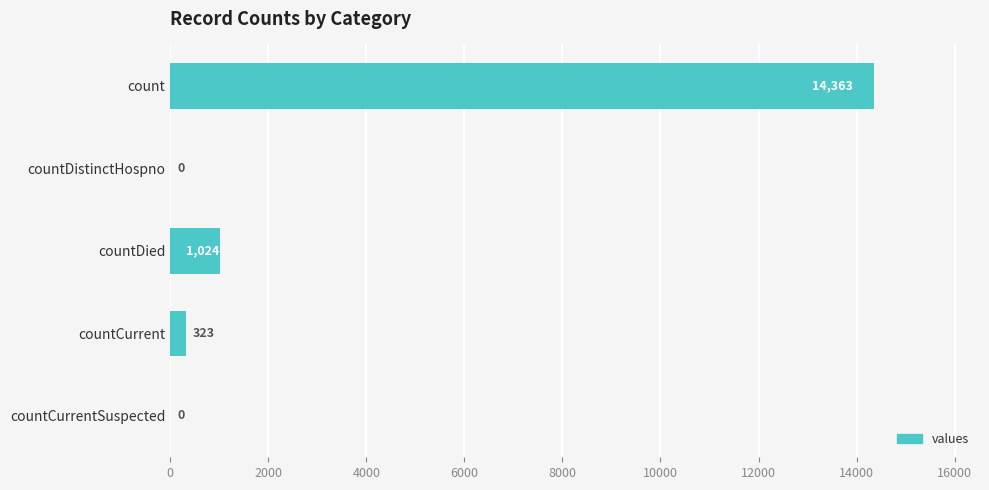

Reading top to bottom, extract all data points from this chart.

count=14363	countDistinctHospno=0	countDied=1024	countCurrent=323	countCurrentSuspected=0